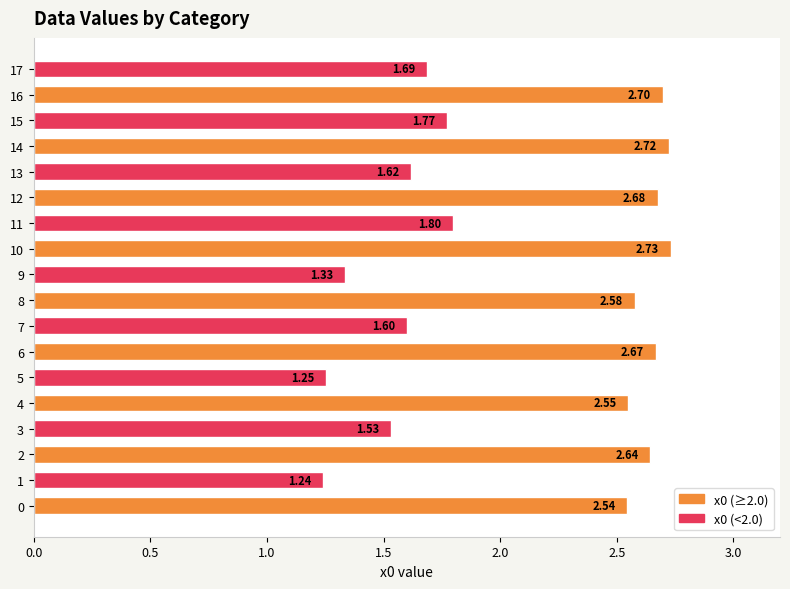

What is the sum of all values?

37.6